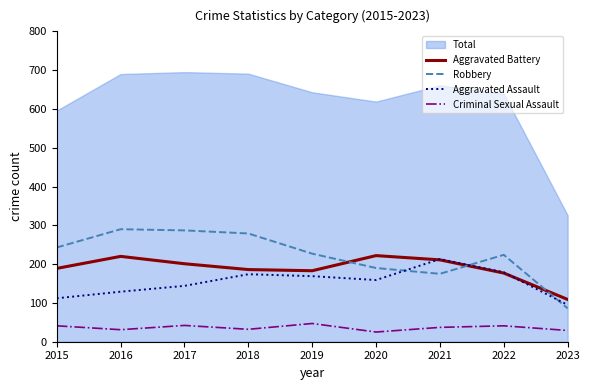

What is the spread (max minus min) of values at 2018?

247